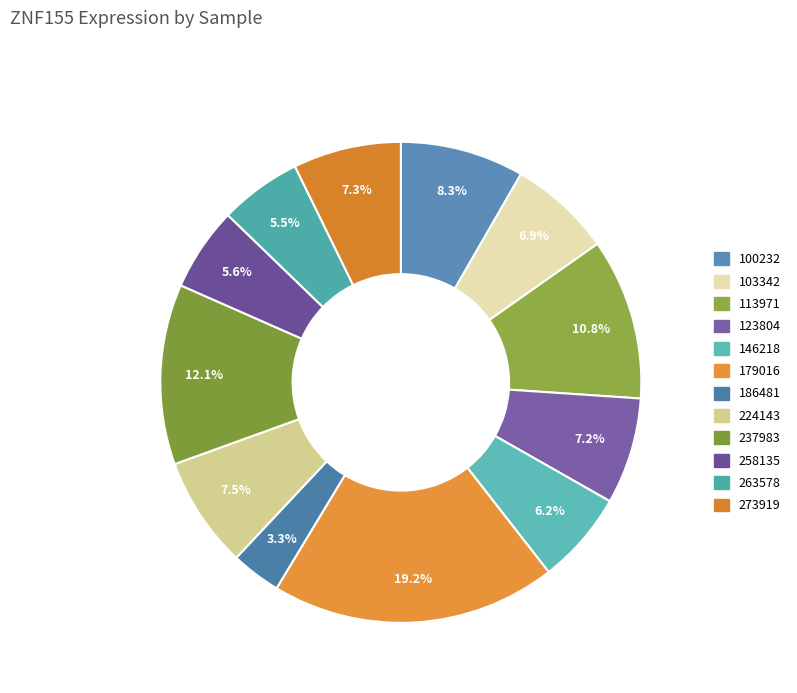

What percentage is the 113971 slice, to the nearest percent?

11%